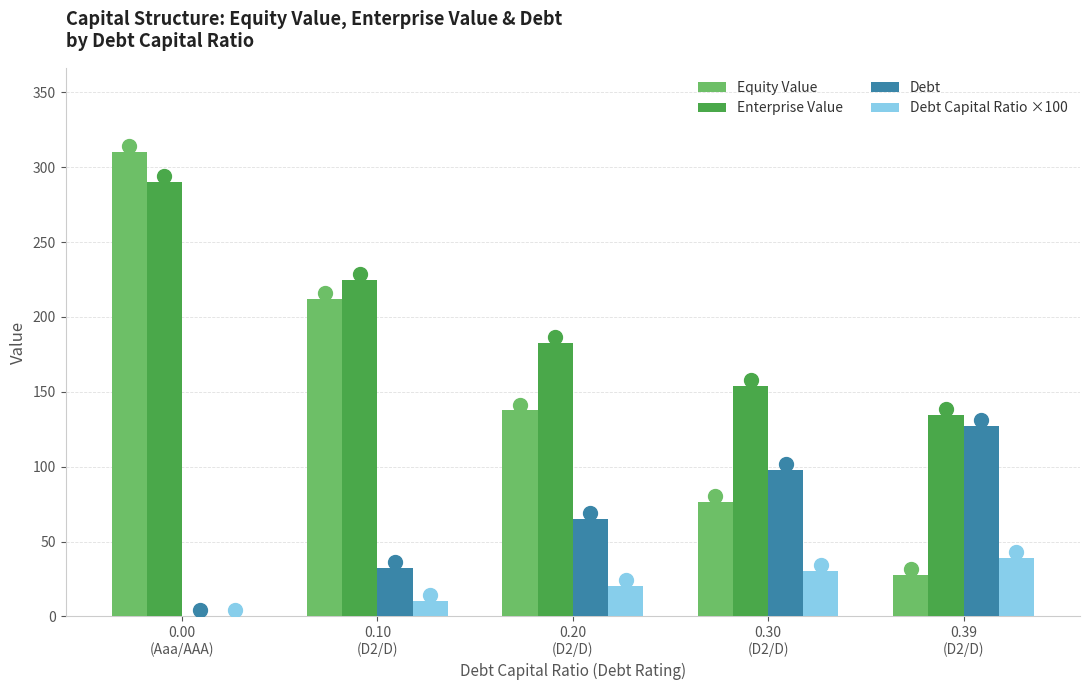

What is the approximate value of Enterprise Value at 0.20
(D2/D)?

182.6